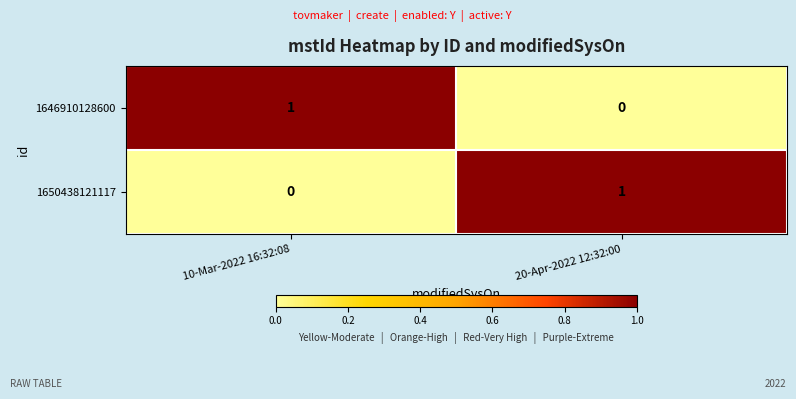

Where is 1650438121117 nearest to the value 0?

10-Mar-2022 16:32:08